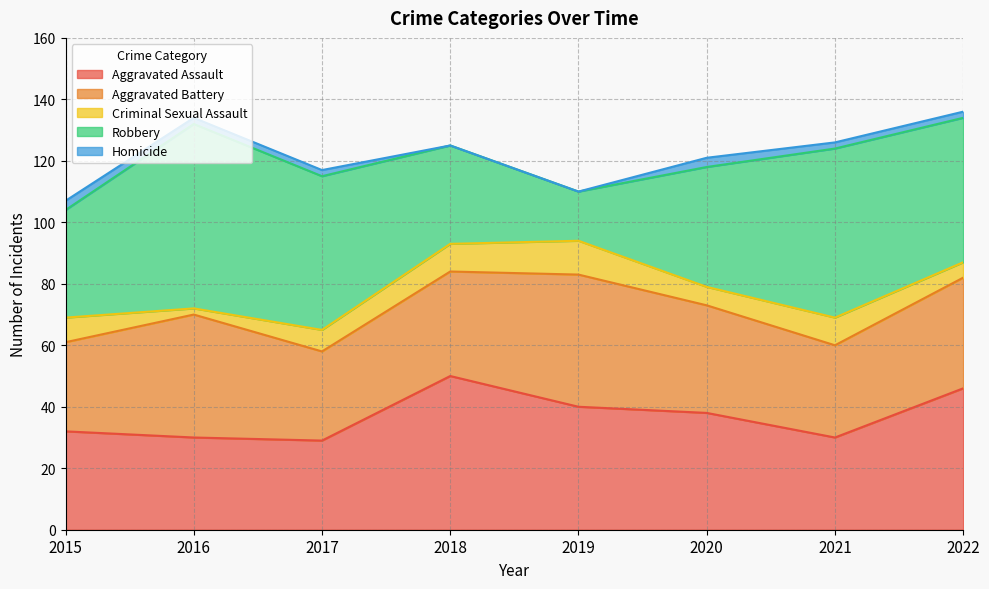

How many interior local peaks does the Homicide series have?

1